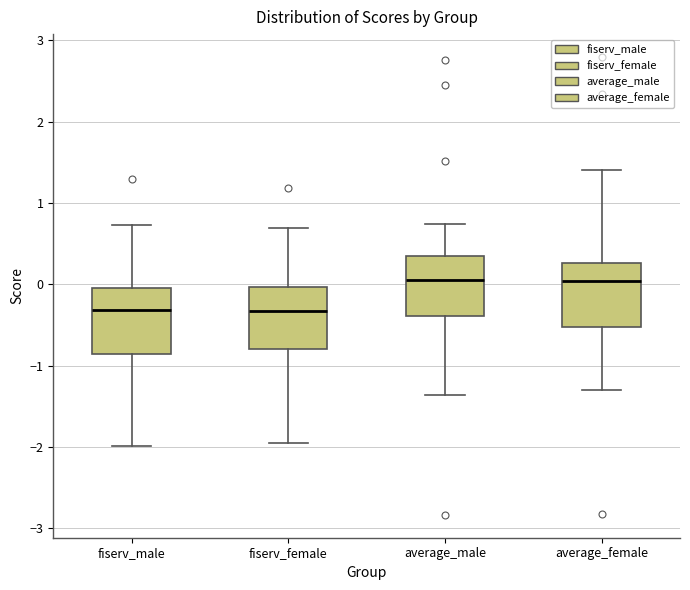

Reading left to right, read every box against the y-axis: the position of its median line, the range the box covers, and the ends of its whiskers. The values are not printed on the chart, so give them approximately, as read against the axis.

fiserv_male: median -0.3, box -0.9 to 0.0, whiskers -2.0 to 0.7
fiserv_female: median -0.3, box -0.8 to 0.0, whiskers -1.9 to 0.7
average_male: median 0.0, box -0.4 to 0.3, whiskers -1.4 to 0.7
average_female: median 0.0, box -0.5 to 0.3, whiskers -1.3 to 1.4